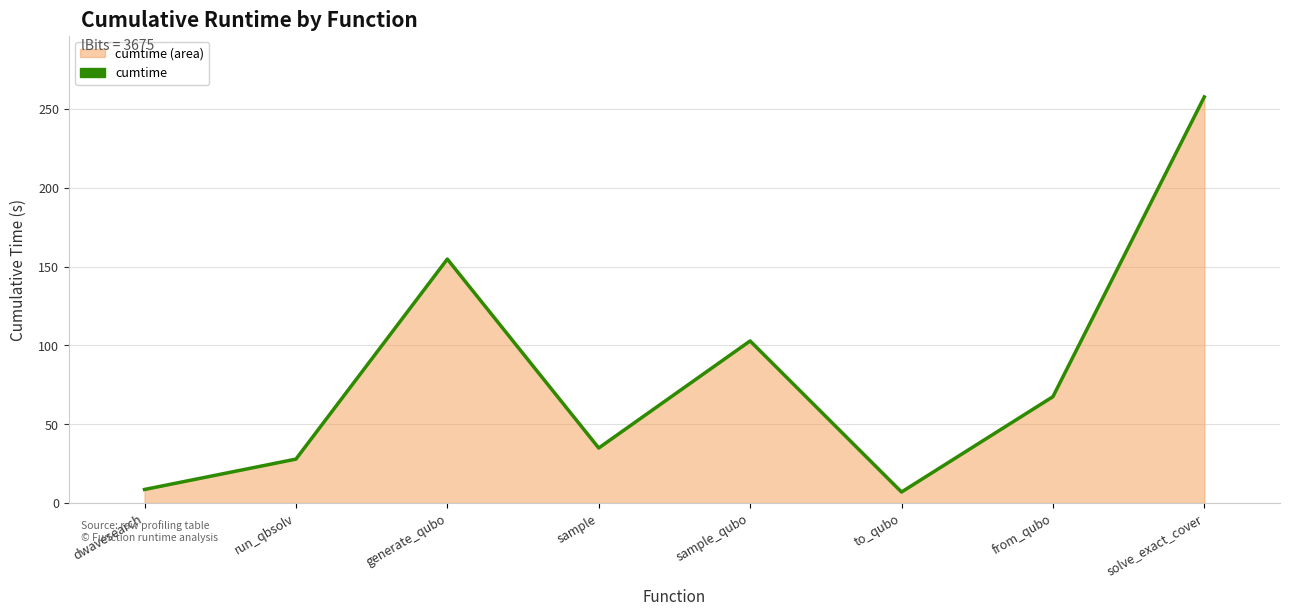

The chart shows a value of 43.4 at run_qbsolv. True or false?

False